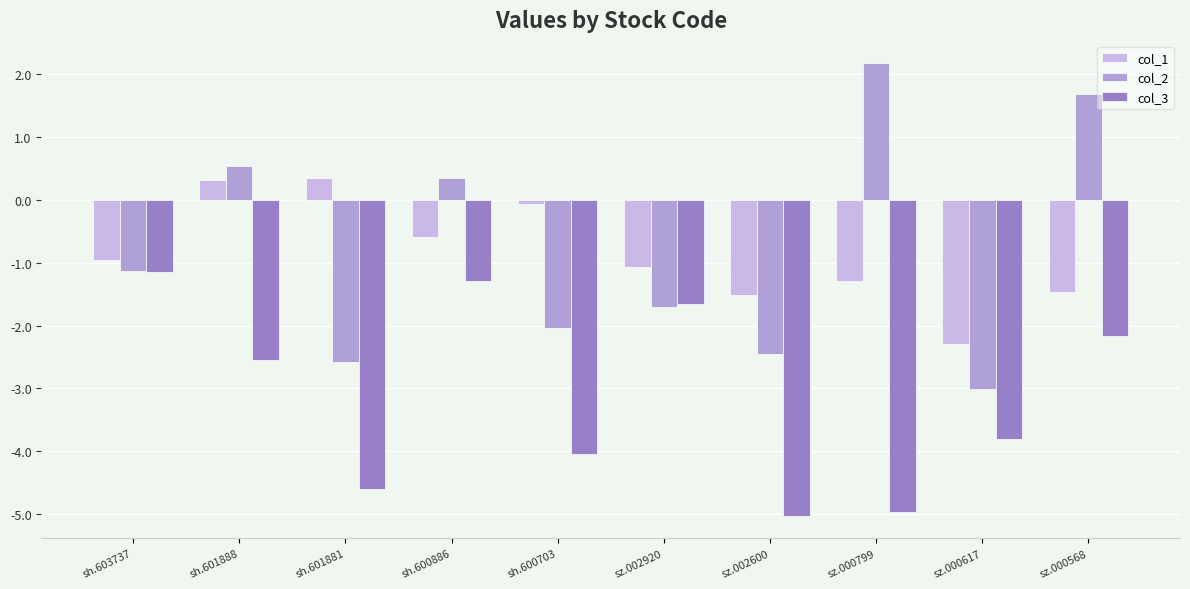

How many data points in col_2 are less than -1?

6